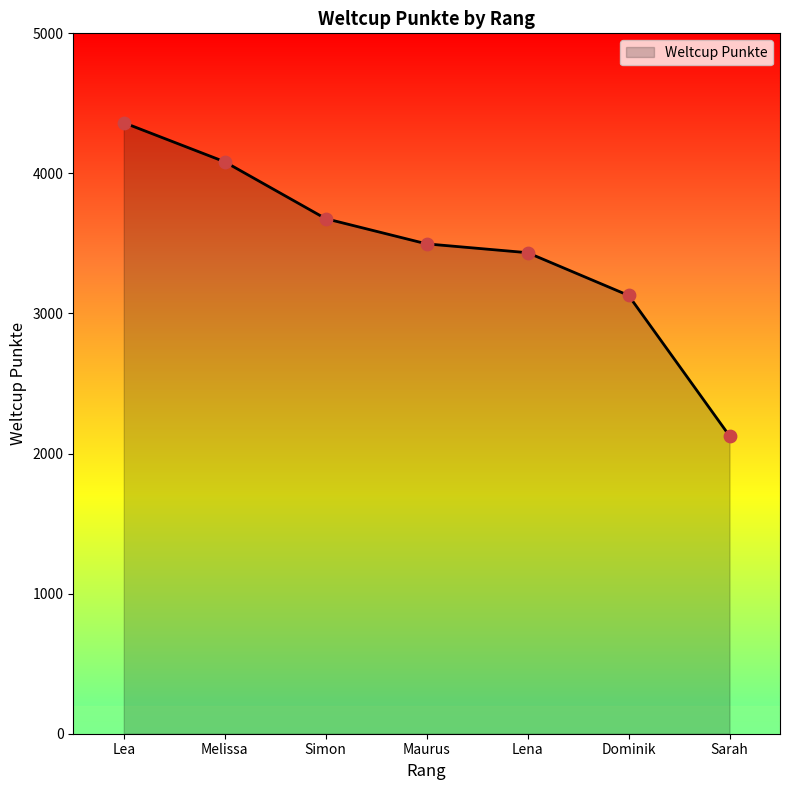

Between Sarah and Maurus, which is larger?

Maurus